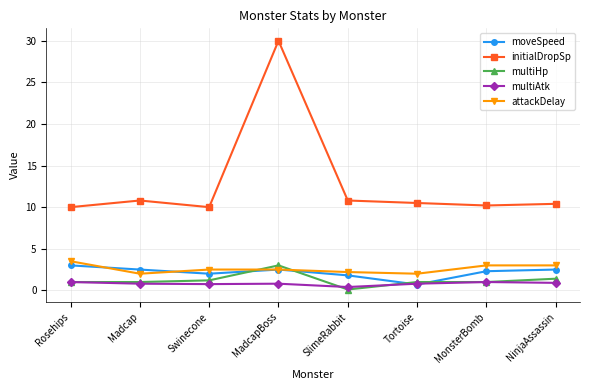

True or false: initialDropSp and moveSpeed cross at least once.

False